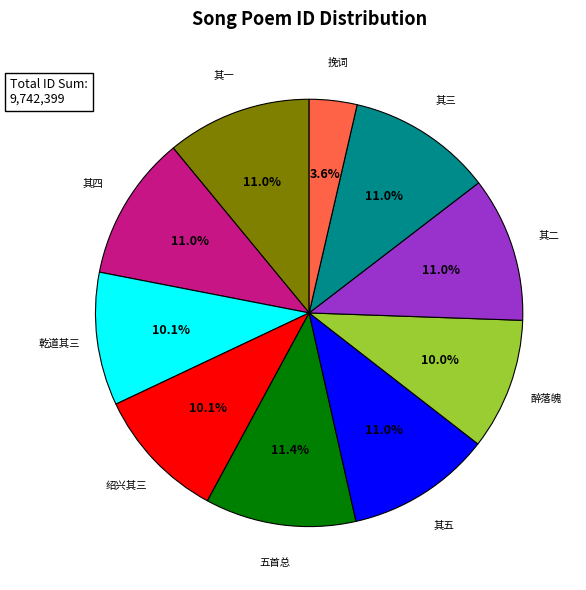

To the nearest percent, what is the average slice percentage?

10%